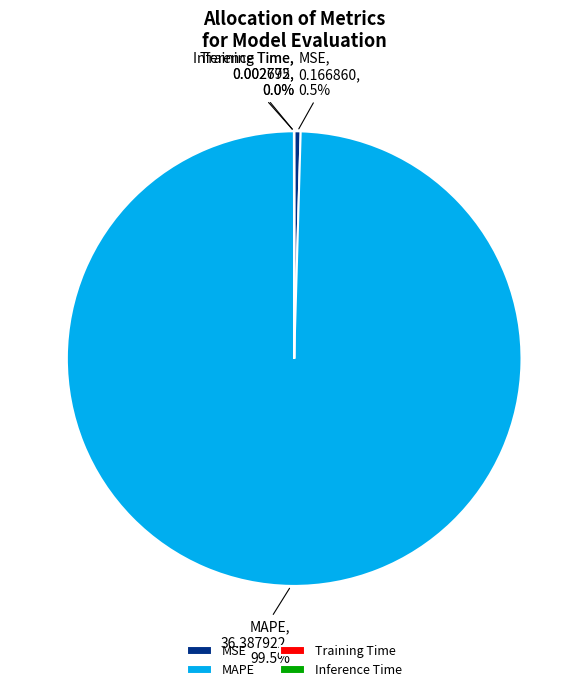

To the nearest percent, what is the difference between the largest and smallest slice percentages?

100%